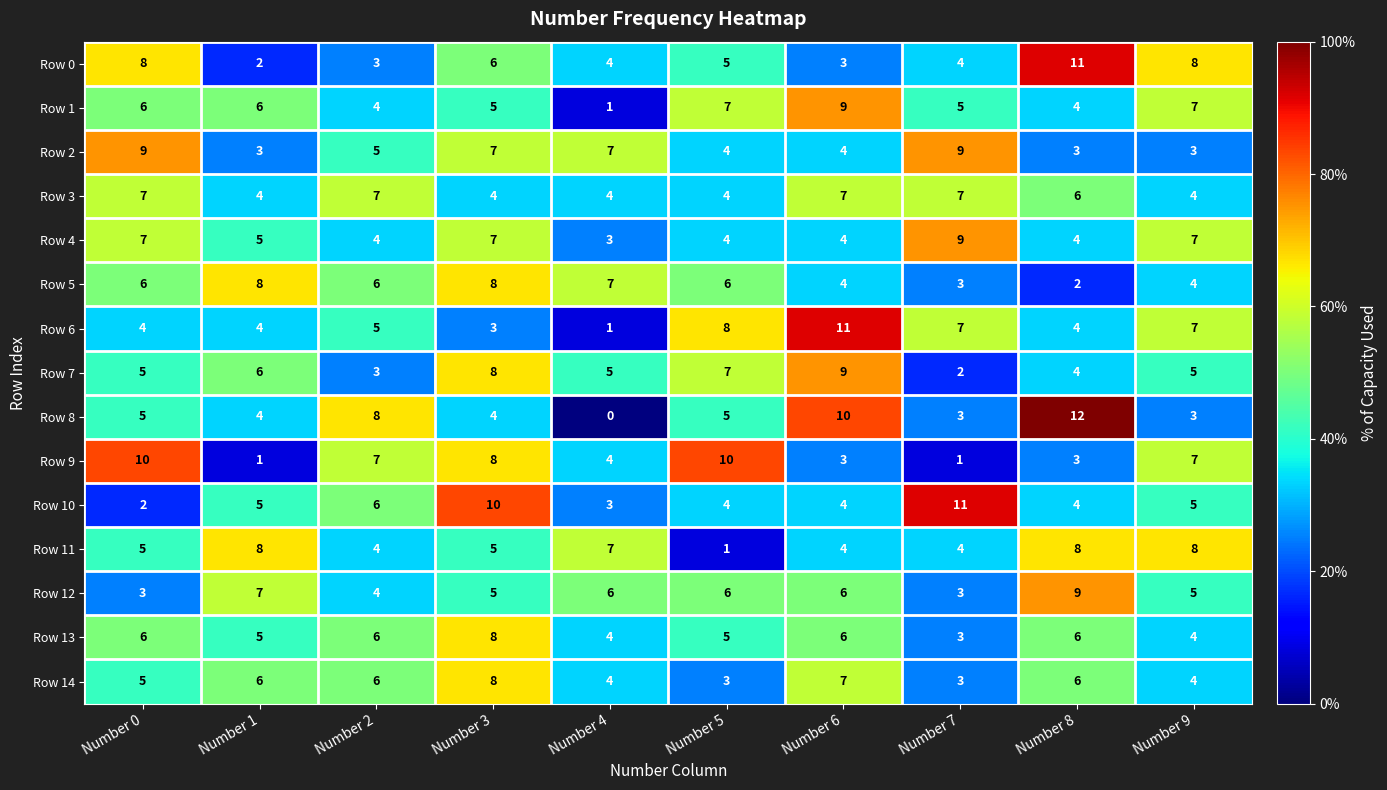

At which category is the sum across all series the highest?

Number 3